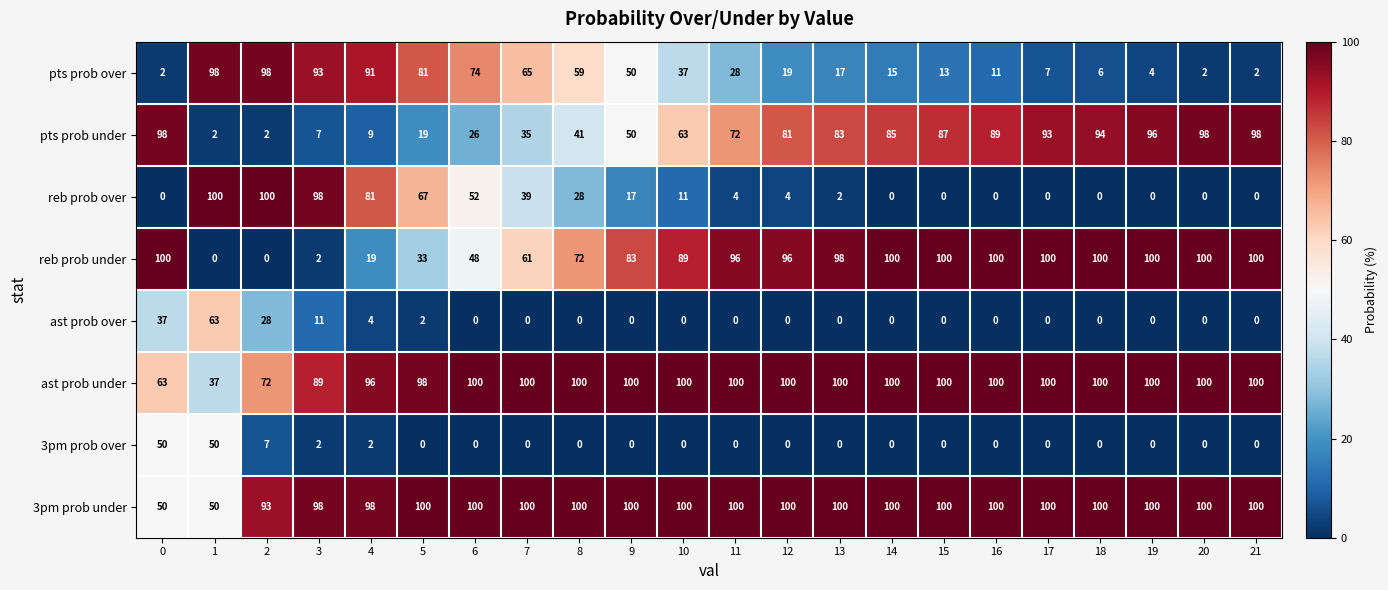

What is the sum of the reb prob under values at 21 and 16?

200